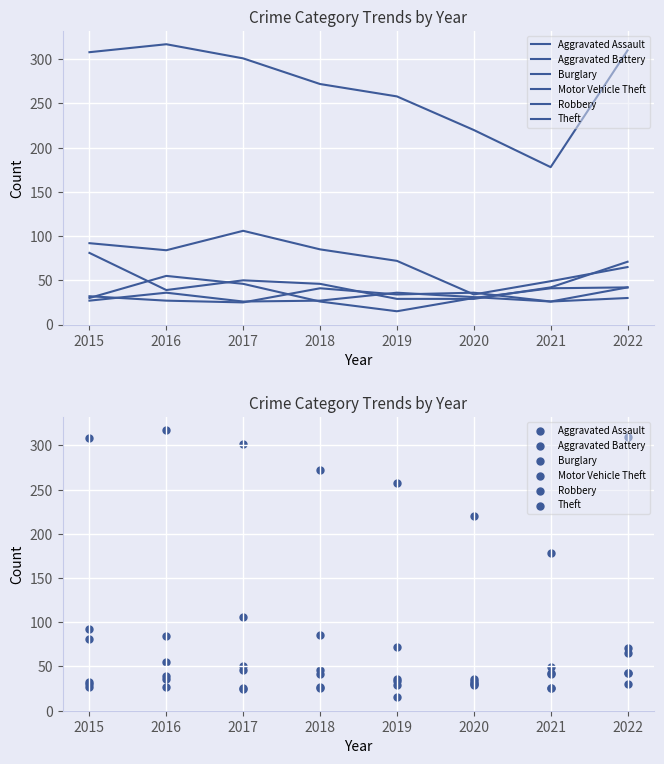

Which series has the largest Y range (max minus min)?

Theft